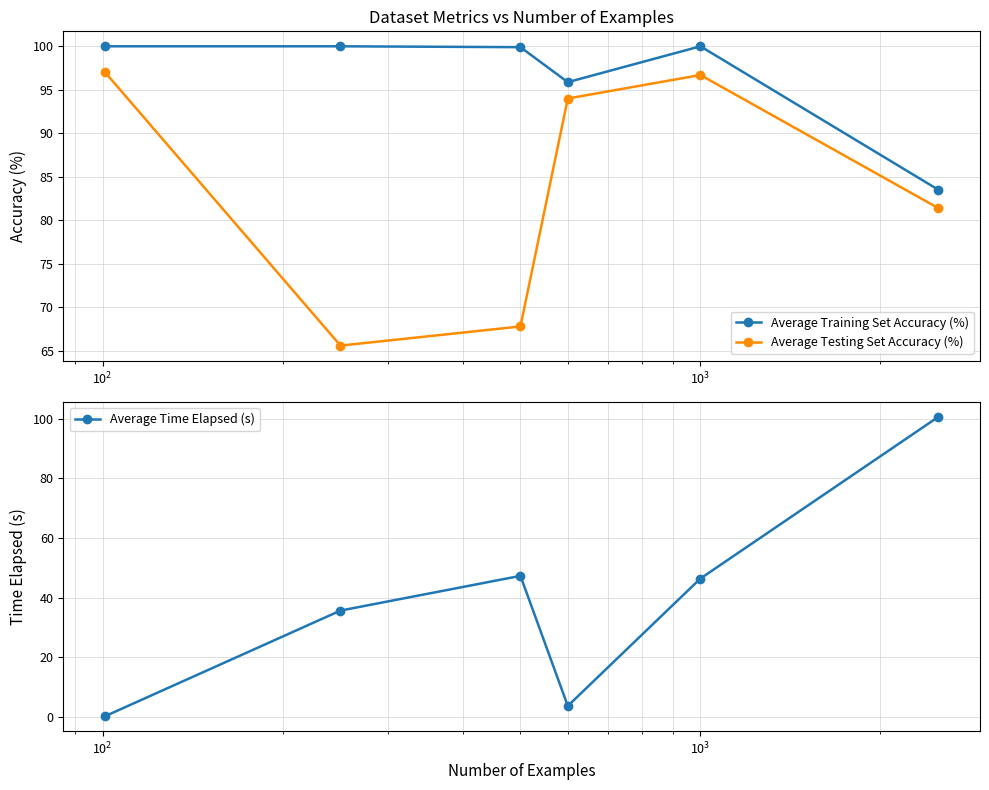

What is the difference between the maximum and minimum values in the Average Testing Set Accuracy (%) series?

31.4